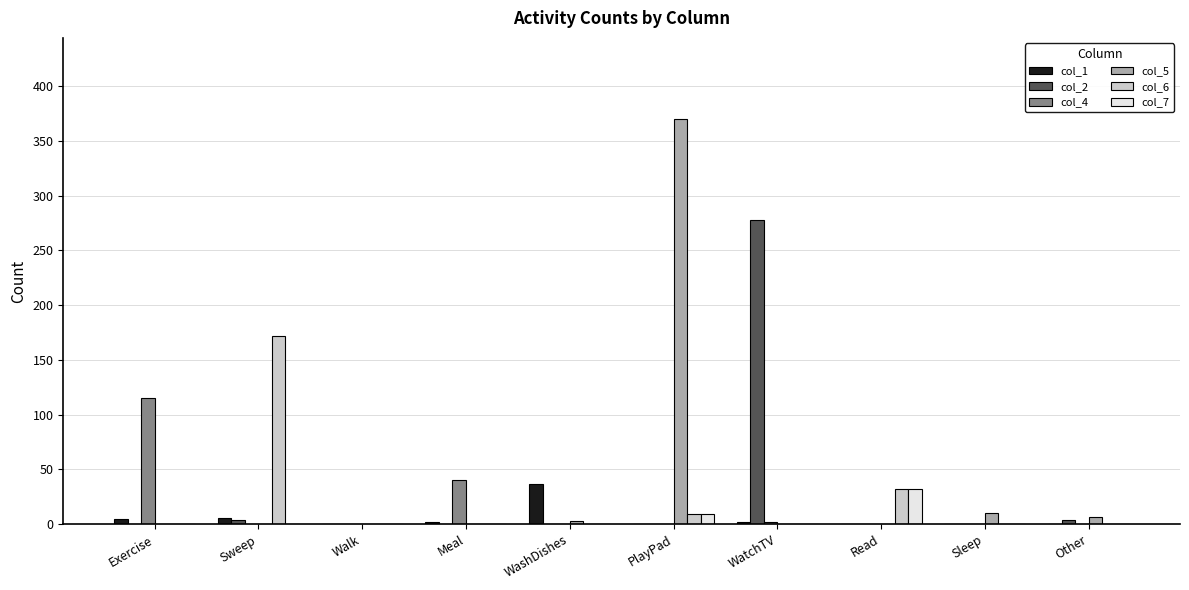

At which category is the sum across all series the highest?

PlayPad